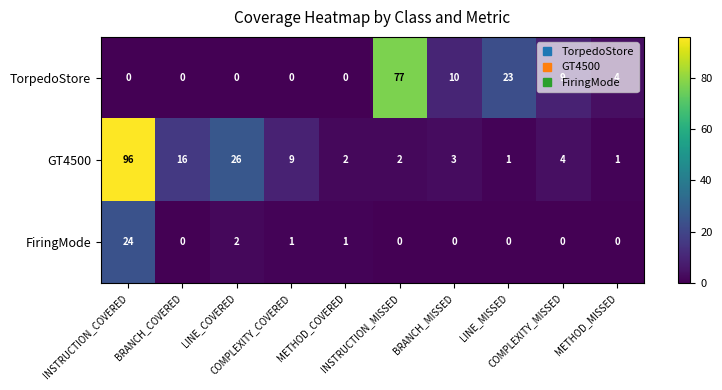

Rank the series by their maximum value, from lowest to highest.

FiringMode, TorpedoStore, GT4500